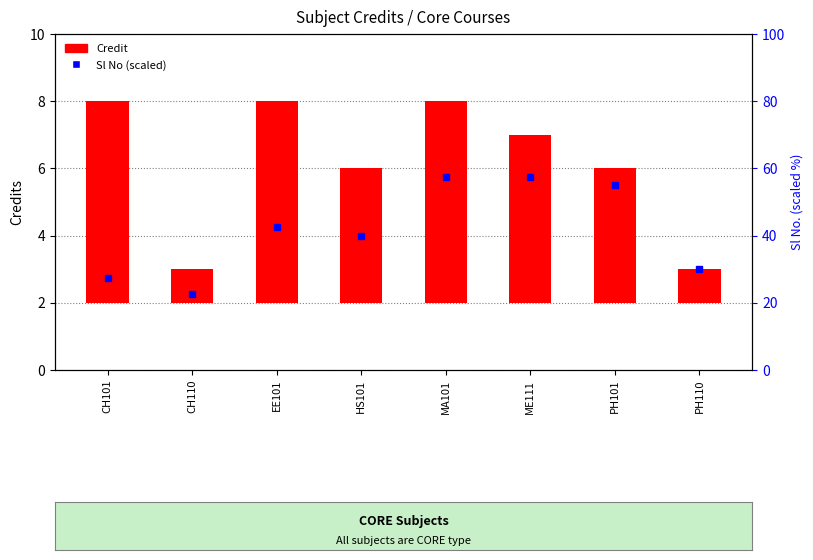

What is the ratio of the value at CH101 to the value at PH110?

6.0